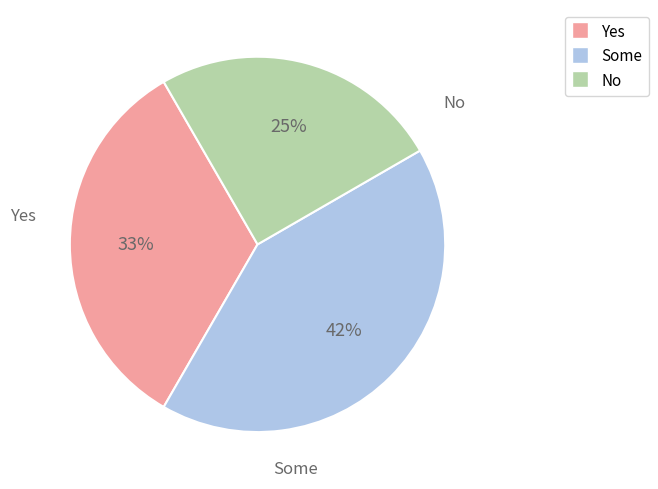

To the nearest percent, what is the average slice percentage?

33%